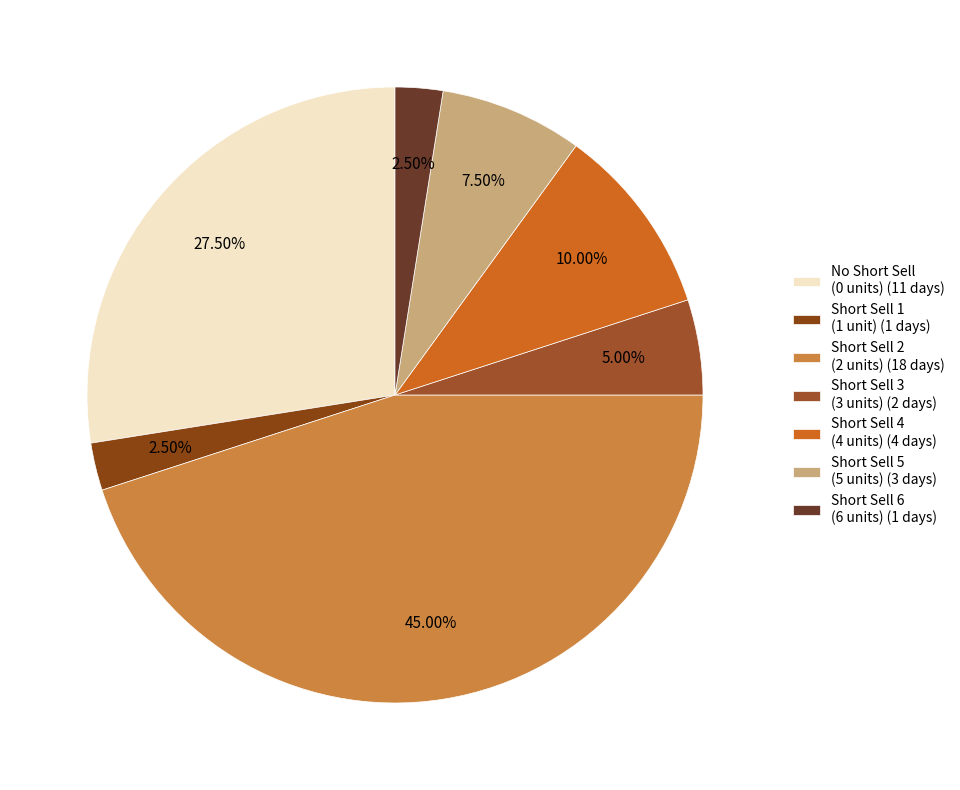

How many segments does this pie chart have?

7